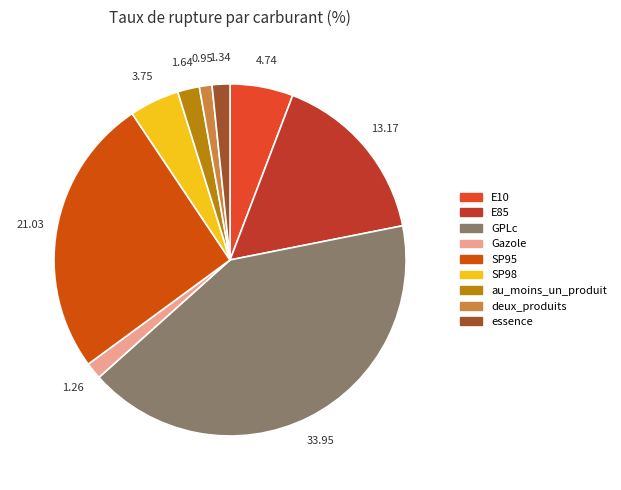

How many slices are in this pie chart?

9